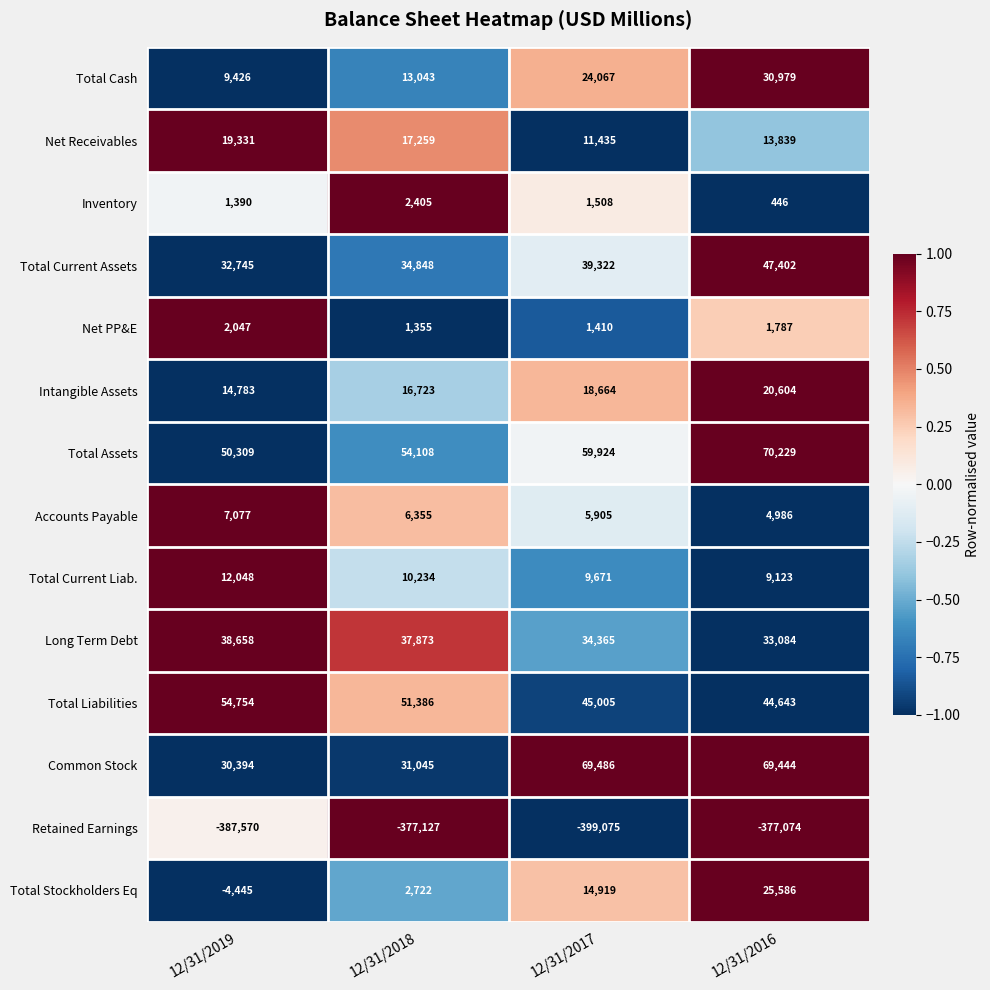

What is the total value across all series at 12/31/2018?

-97771